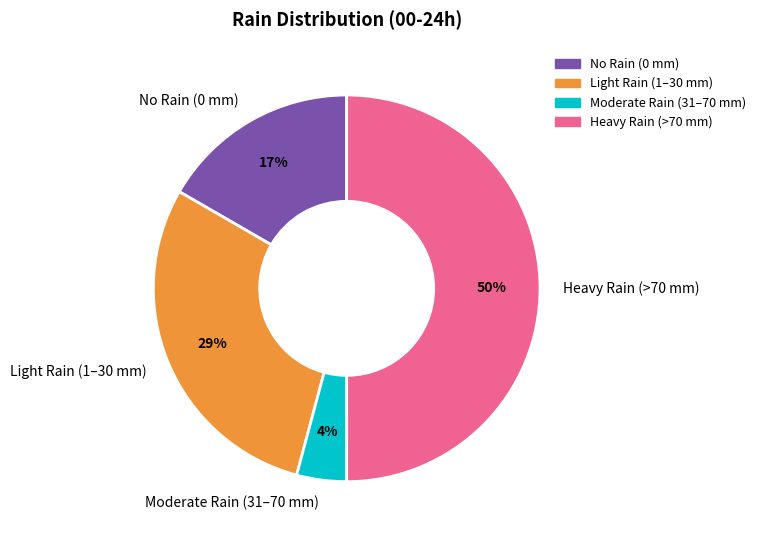

To the nearest percent, what percentage of the pie is Light Rain (1–30 mm)?

29%